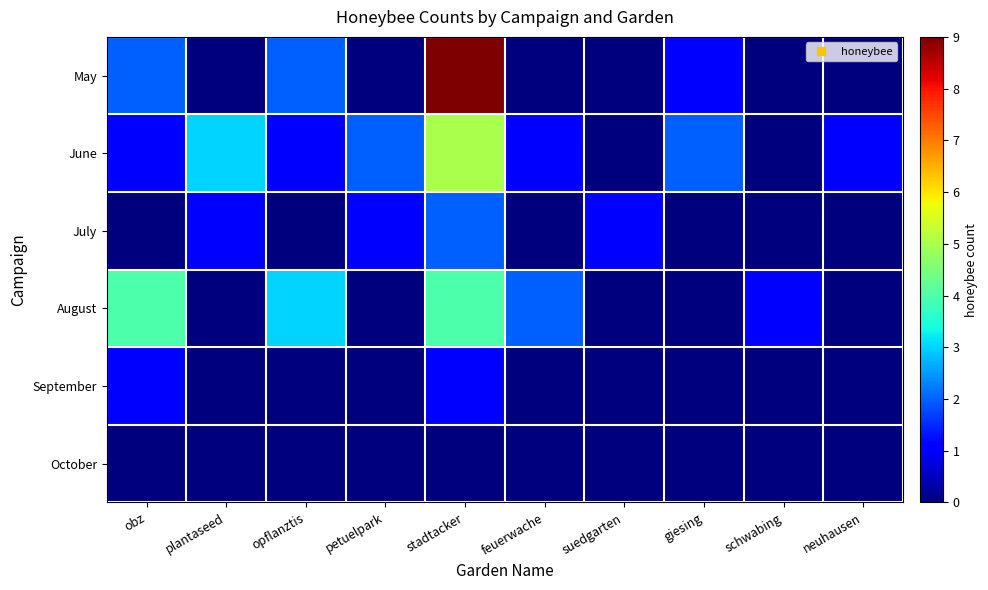

Between stadtacker and schwabing, which is larger?

stadtacker